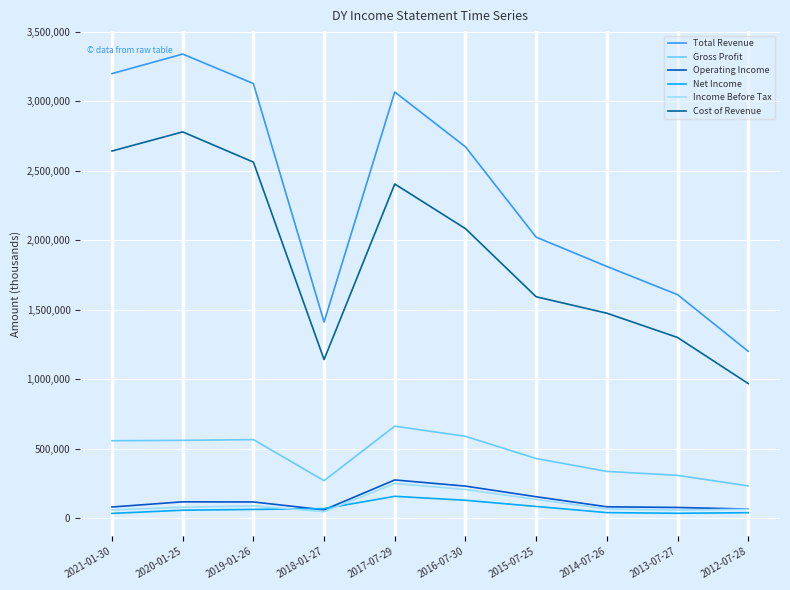

Which category has the lowest value in the Total Revenue series?

2012-07-28